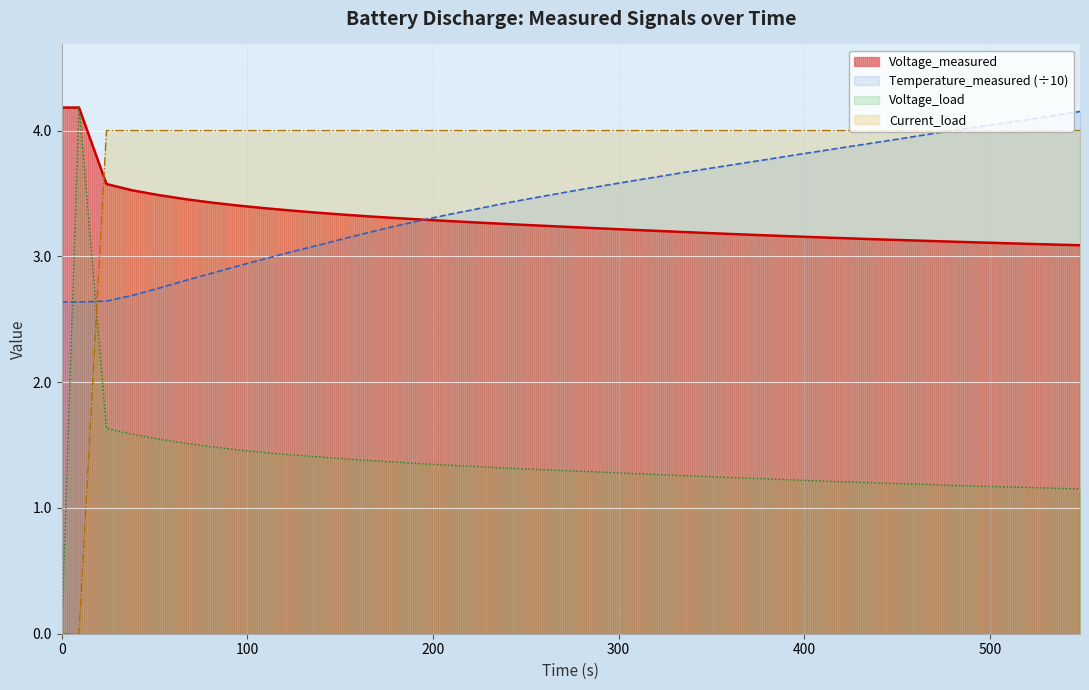

How many data points does each series have?

40